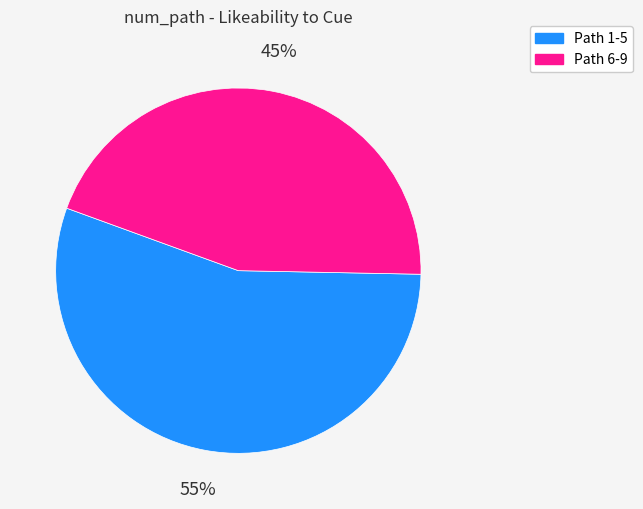

Is there a majority slice in this chart?

Yes